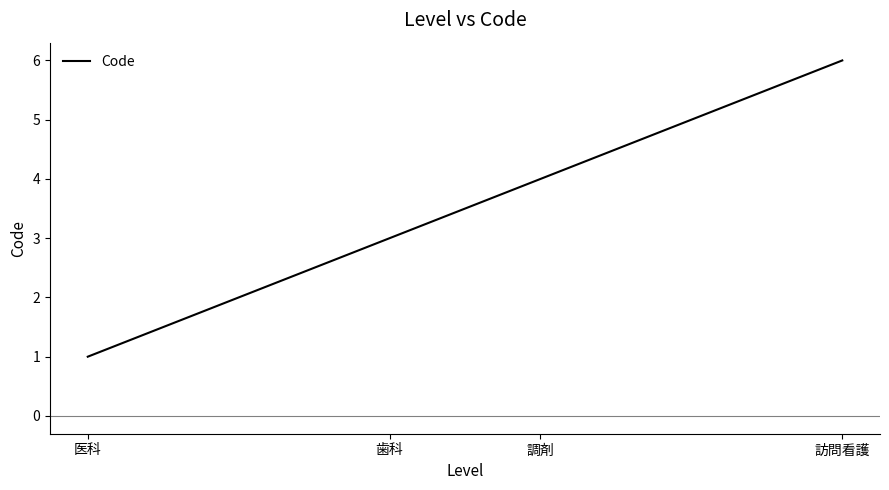

Count the values in the range 3 to 6.

3